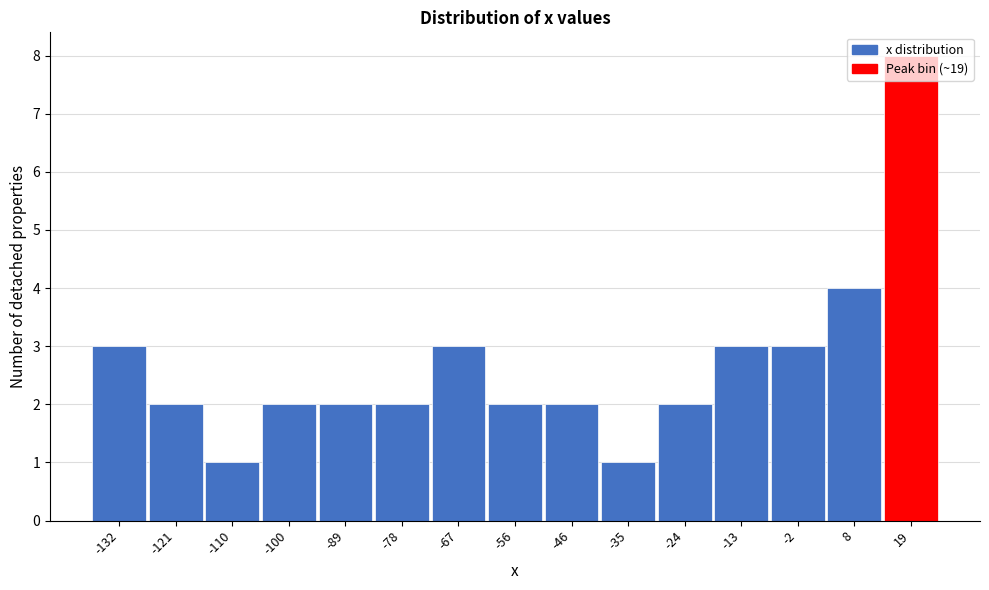

Over which range of the x-axis is the bar tallest?

14 to 24